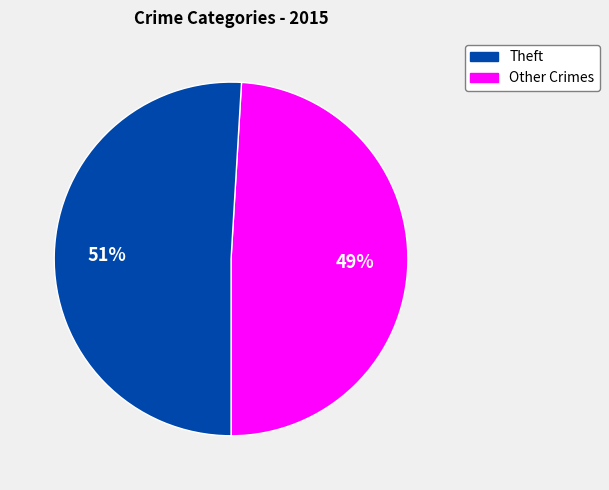

To the nearest percent, what is the difference between the largest and smallest slice percentages?

2%